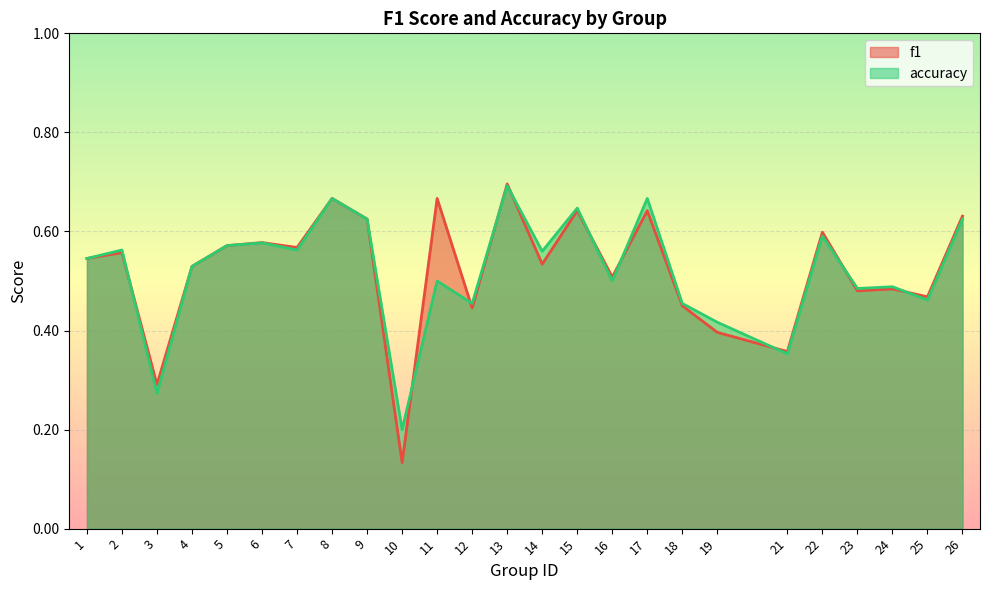

Between which two adjacent categories do accuracy and f1 first intersect?

2 and 3